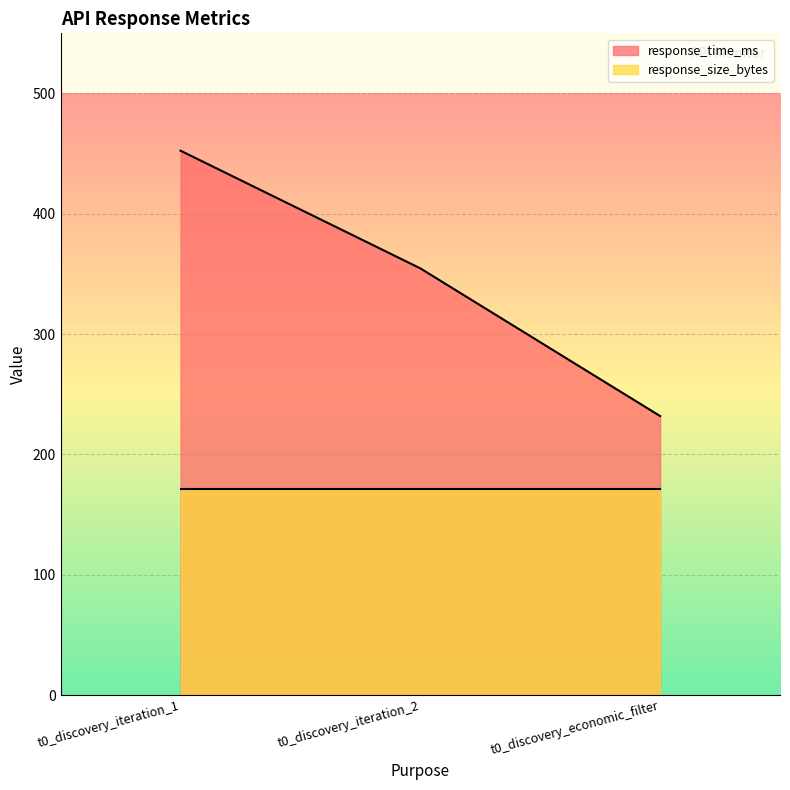

Does the chart display data point markers on the line(s)?

No